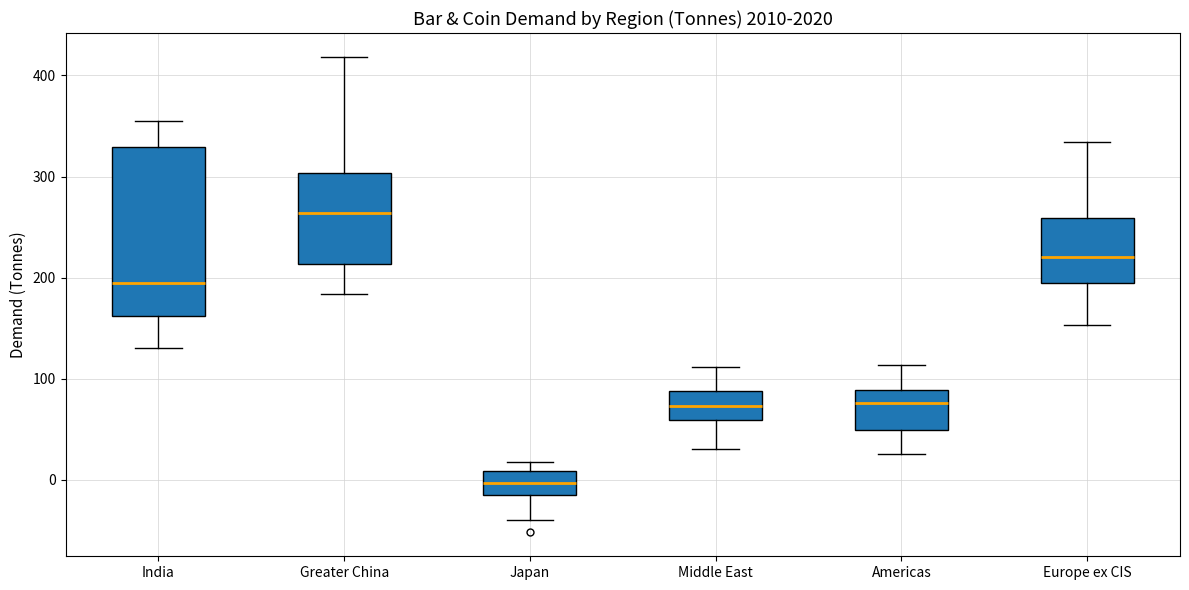

Reading left to right, transcribe this box plot: for each box, give where its median line is, the range the box spans, and where its two whiskers end, as read against the y-axis. The values are not printed on the chart, so give them approximately, as read against the axis.

India: median 190, box 160 to 330, whiskers 130 to 350
Greater China: median 260, box 210 to 300, whiskers 180 to 420
Japan: median 0, box -20 to 10, whiskers -40 to 20
Middle East: median 70, box 60 to 90, whiskers 30 to 110
Americas: median 80, box 50 to 90, whiskers 20 to 110
Europe ex CIS: median 220, box 190 to 260, whiskers 150 to 330